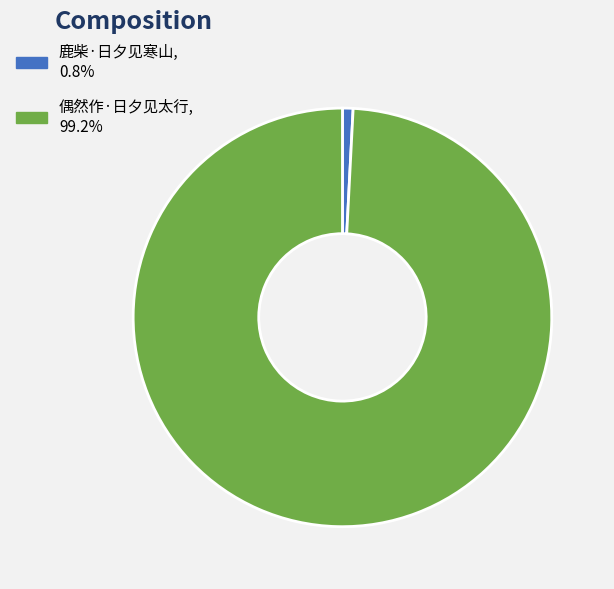

Approximately how many times larger is the value at 偶然作·日夕见太行 compared to 鹿柴·日夕见寒山?

121.6